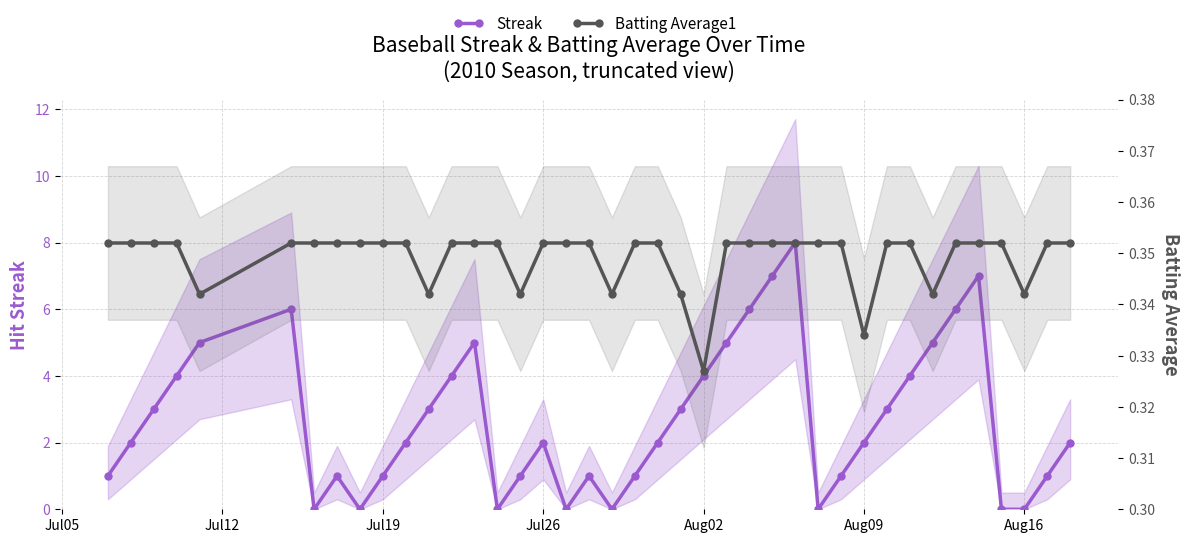

What is the value of the Batting Average1 point at the 13th from the left?

0.4